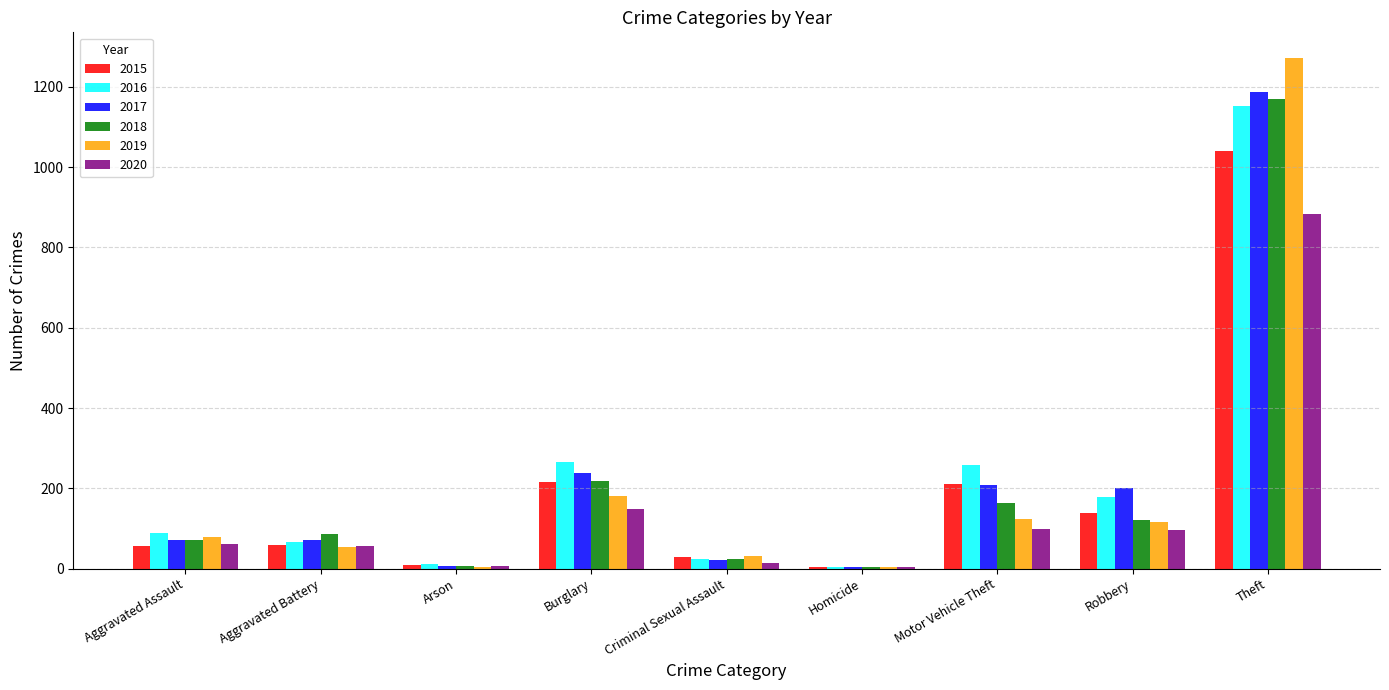

How many groups of bars are there?

9